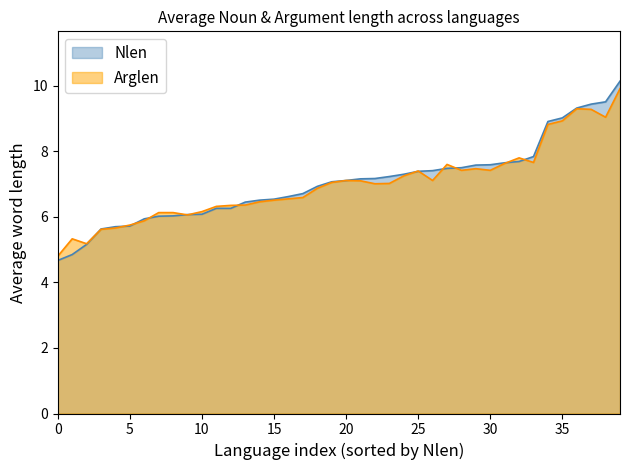

What is the total value across all series at 10?

12.2